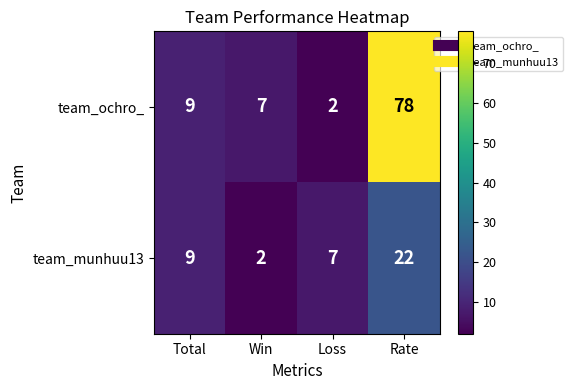

Which category has the highest value across all series?

Rate